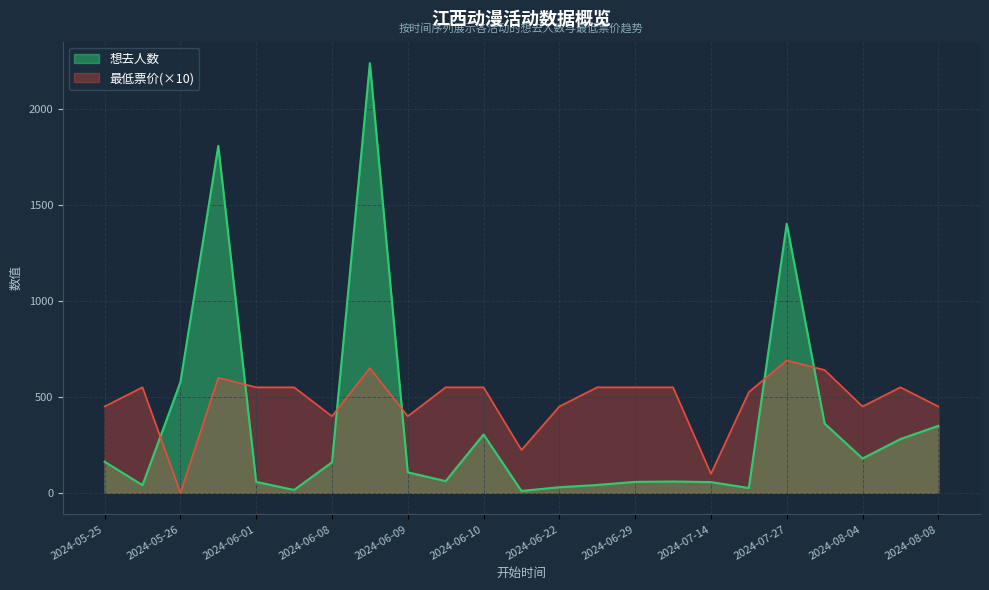

Where does the 想去人数 series first go above 107?

2024-05-25